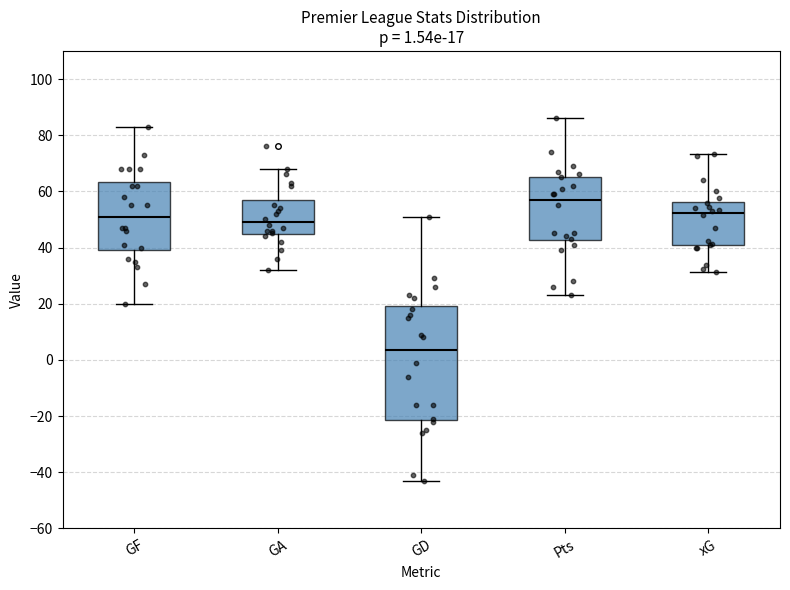

Which box's median line is the lowest?

GD